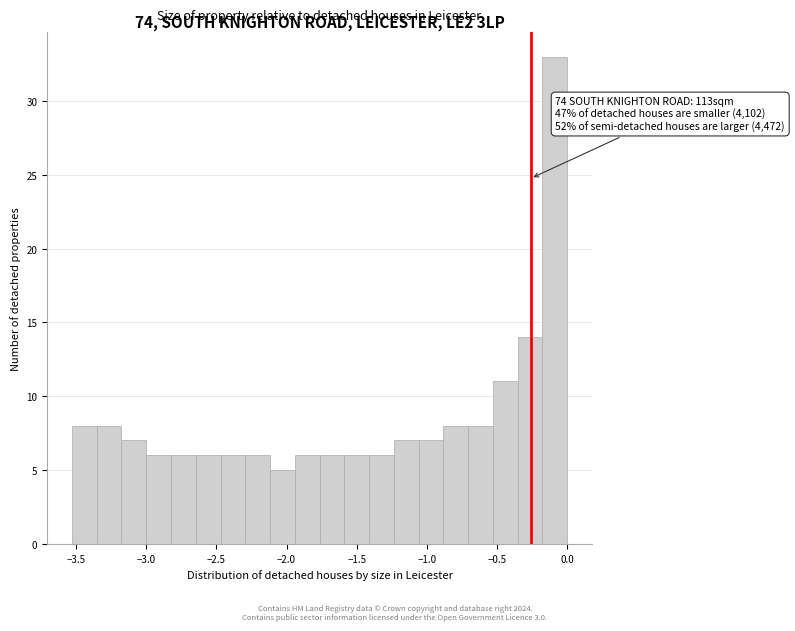

Read against the x-axis, roughly where is the centre of the tallest bar?

-0.10